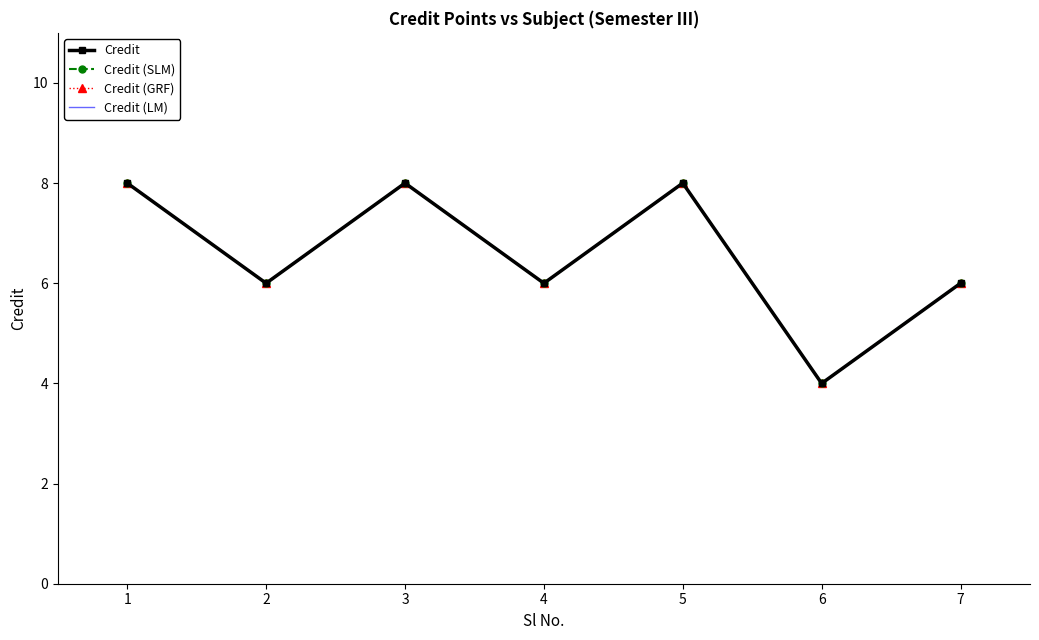

Reading right to left, transcribe all the data shown in this chart.

Credit: 6	4	8	6	8	6	8
Credit (SLM): 6	4	8	6	8	6	8
Credit (GRF): 6	4	8	6	8	6	8
Credit (LM): 6	4	8	6	8	6	8